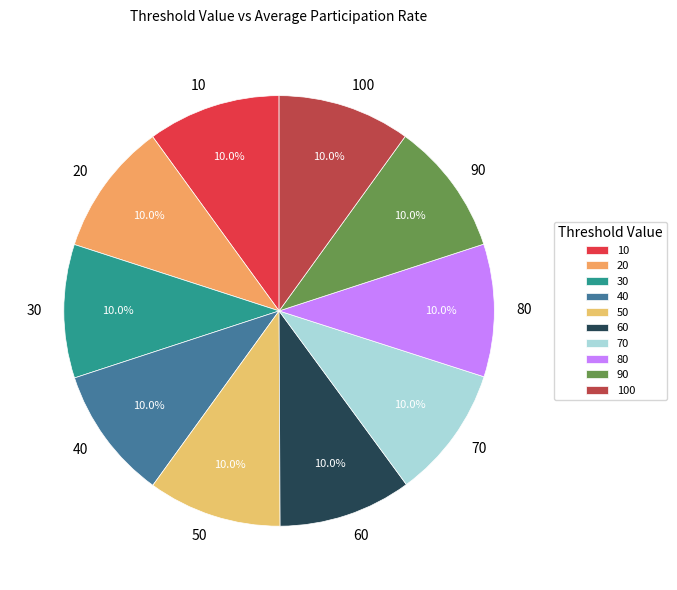

To the nearest percent, what is the average slice percentage?

10%